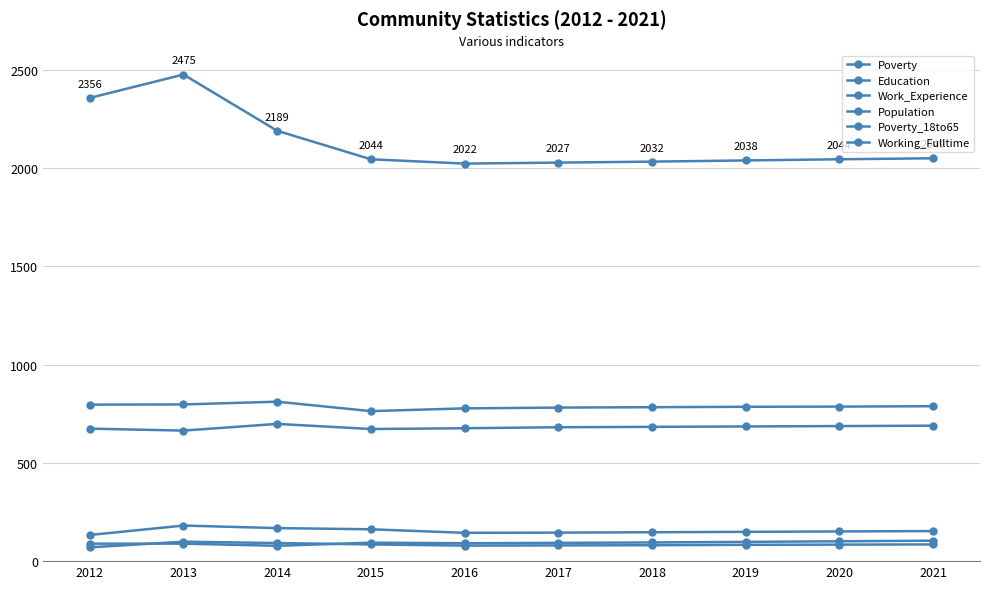

Which series has the widest spread of values?

Population